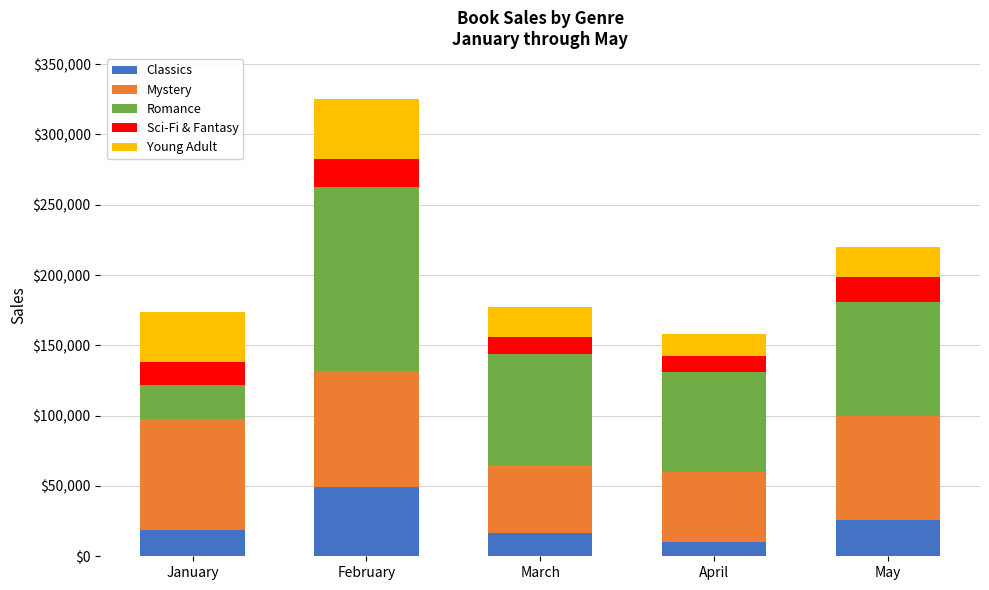

The Classics series shows 10017 at April. True or false?

True